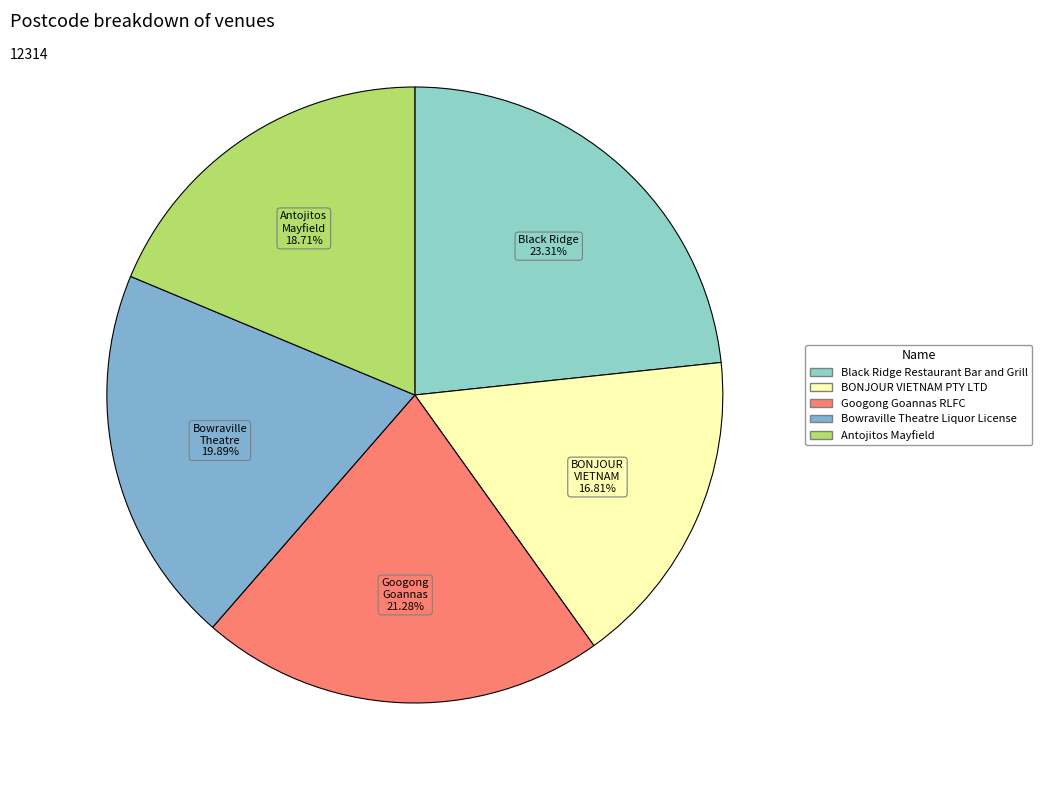

How many segments does this pie chart have?

5